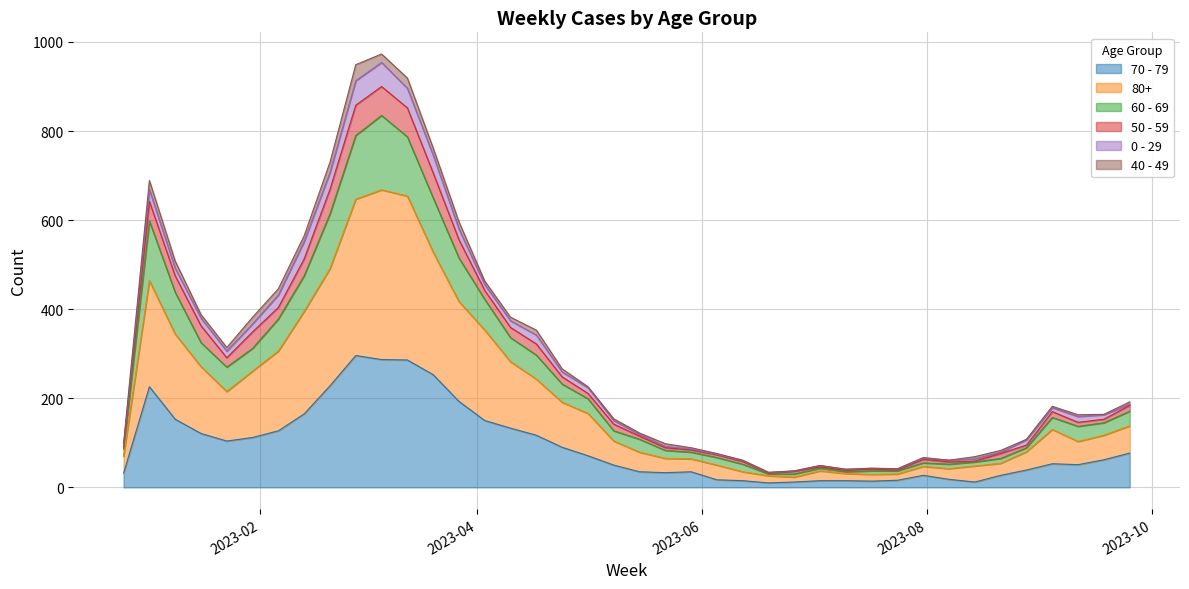

What are all the series names shown in the legend?

70 - 79, 80+, 60 - 69, 50 - 59, 0 - 29, 40 - 49